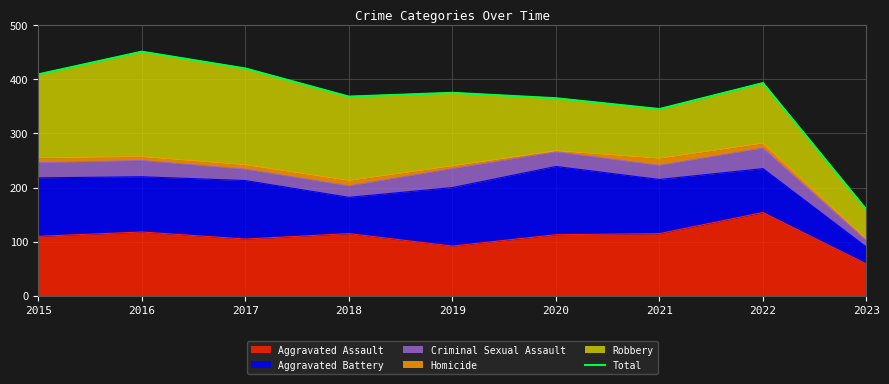

What is the value of the 3rd point from the left?

420